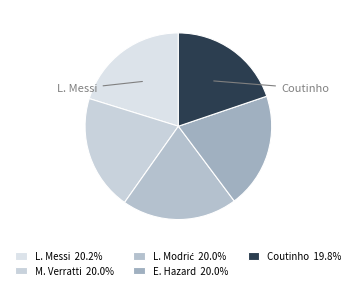

Count the number of slices in the pie.

5